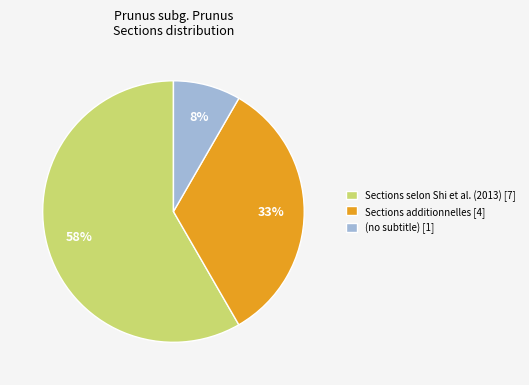

To the nearest percent, what percentage of the pie is (no subtitle) [1]?

8%